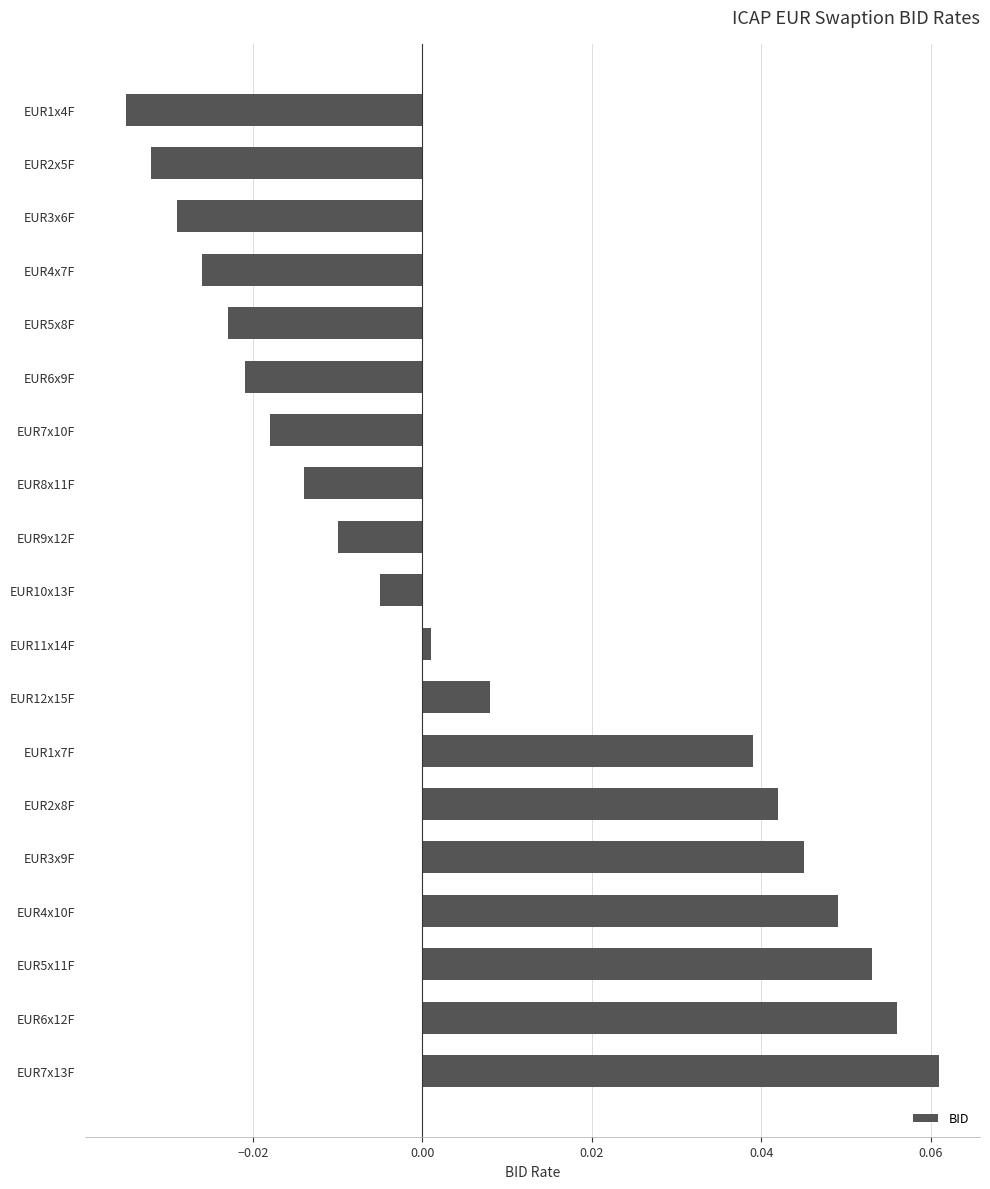

How many values are below zero?

10